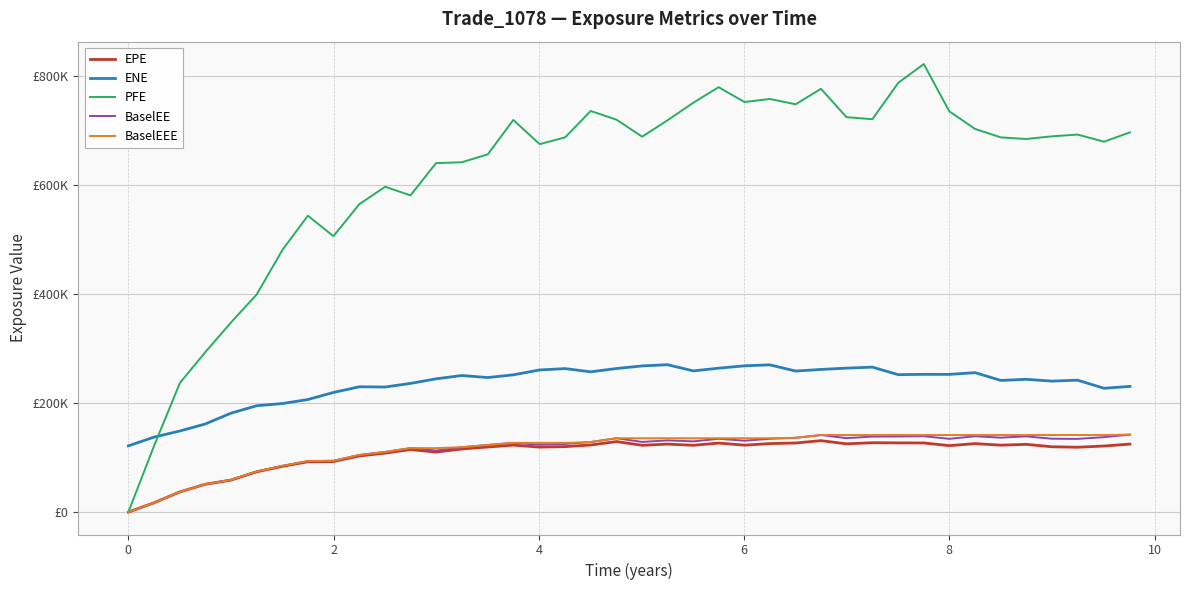

In PFE, how many points are higher than both neighbors (excluding endpoints)?

9